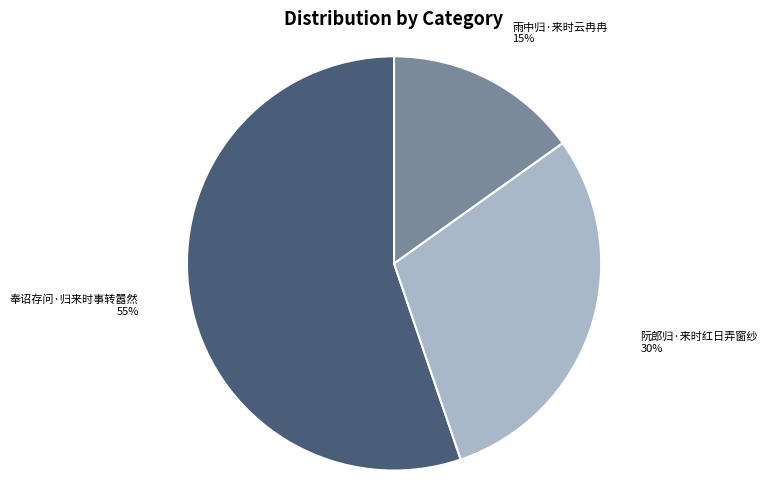

The 奉诏存问·归来时事转嚣然 slice represents 47% of the pie. True or false?

False